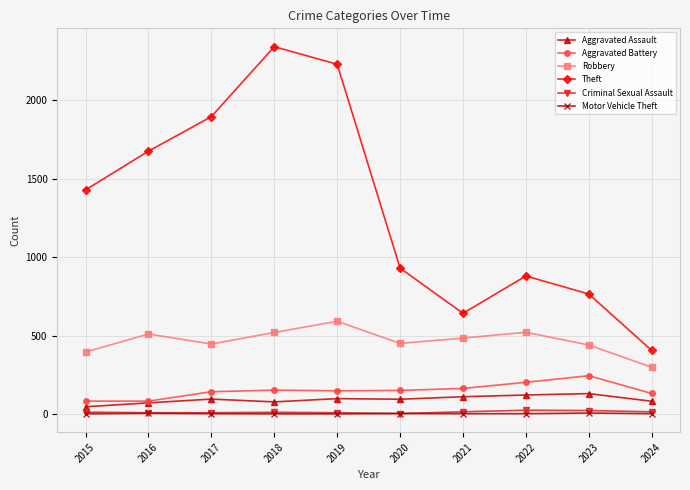

What are all the series names shown in the legend?

Aggravated Assault, Aggravated Battery, Robbery, Theft, Criminal Sexual Assault, Motor Vehicle Theft